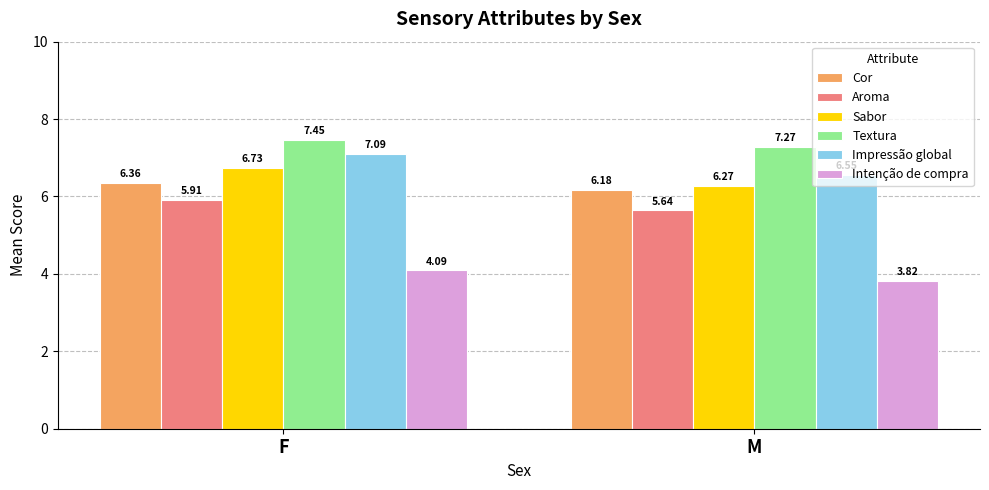

Which series has the widest spread of values?

Impressão global